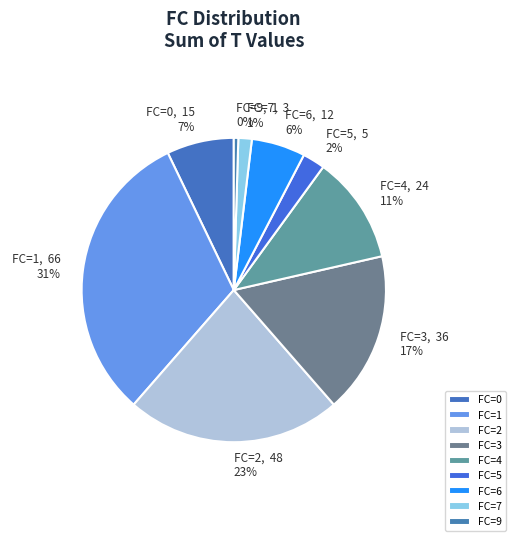

To the nearest percent, what is the difference between the FC=5 and FC=0 slice percentages?

5%